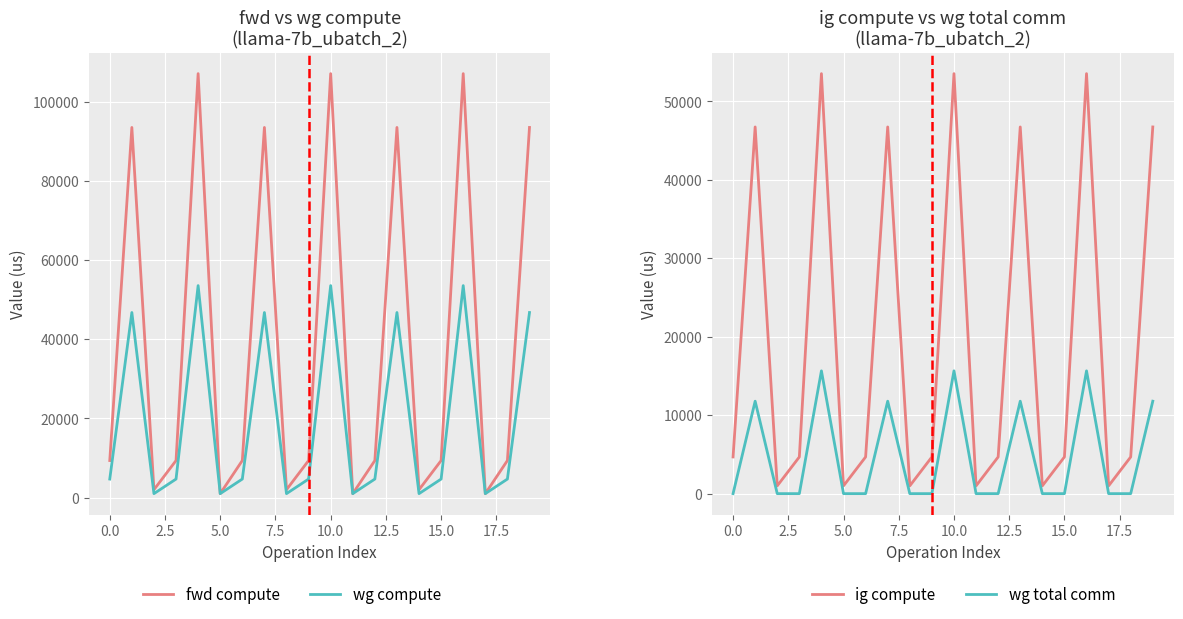

How many lines are shown in the chart?

4